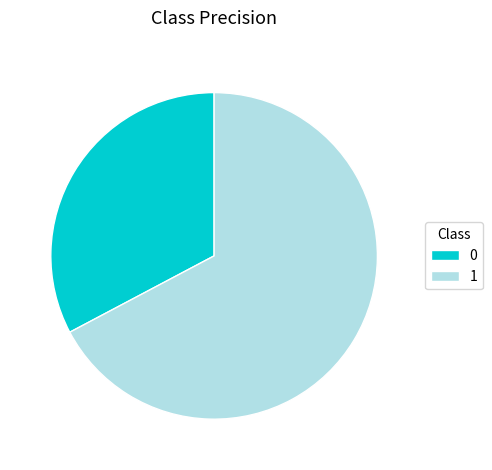

Which slice represents more than half of the pie?

1